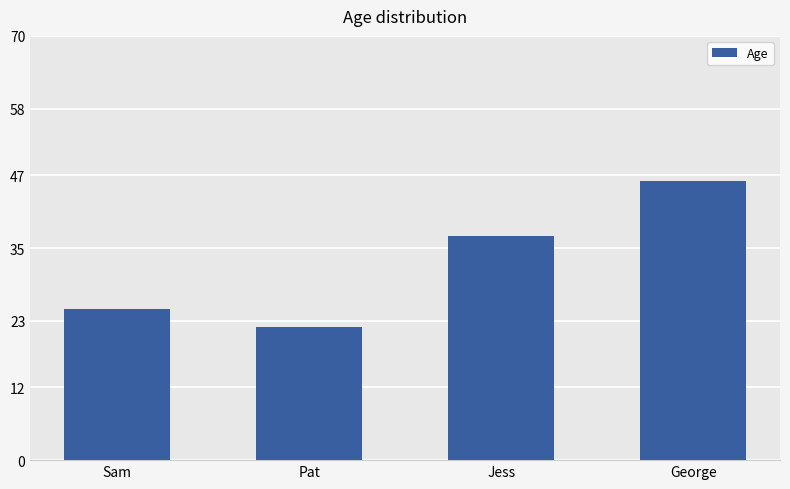

How many data points does each series have?

4